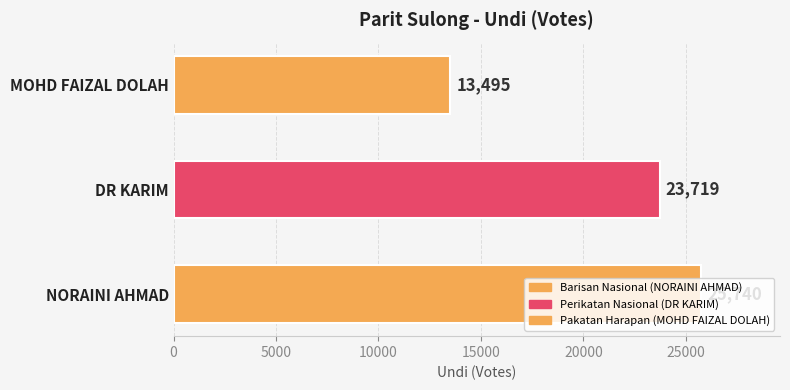

How many bars are there in total?

3